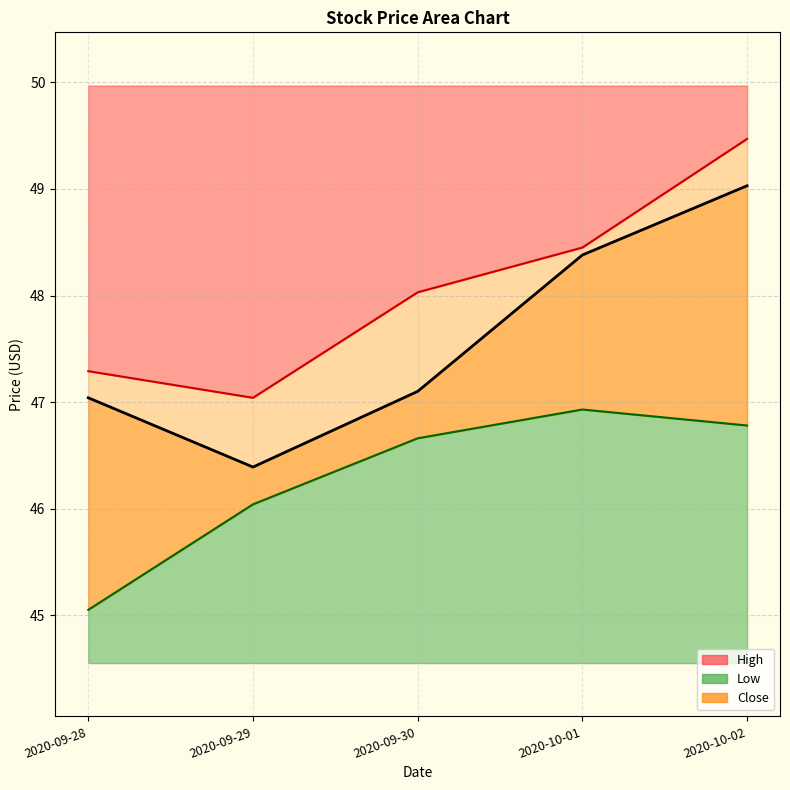

What position from the left is 2020-10-01?

4